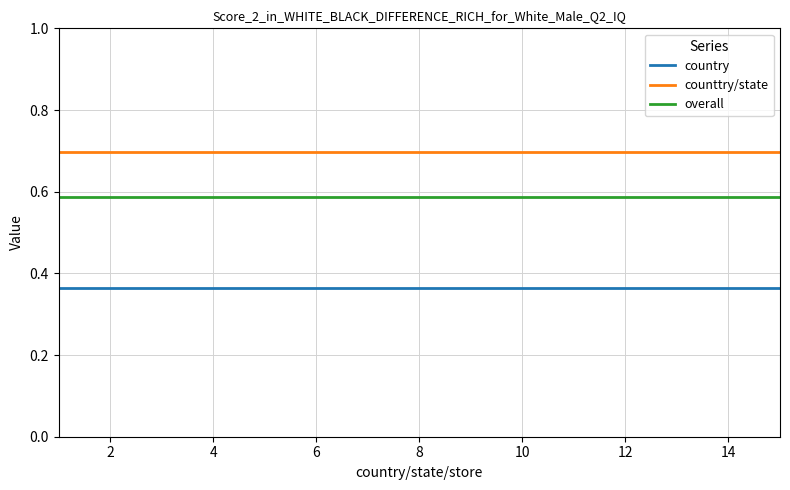

Rank the series by their maximum value, from lowest to highest.

country, overall, counttry/state